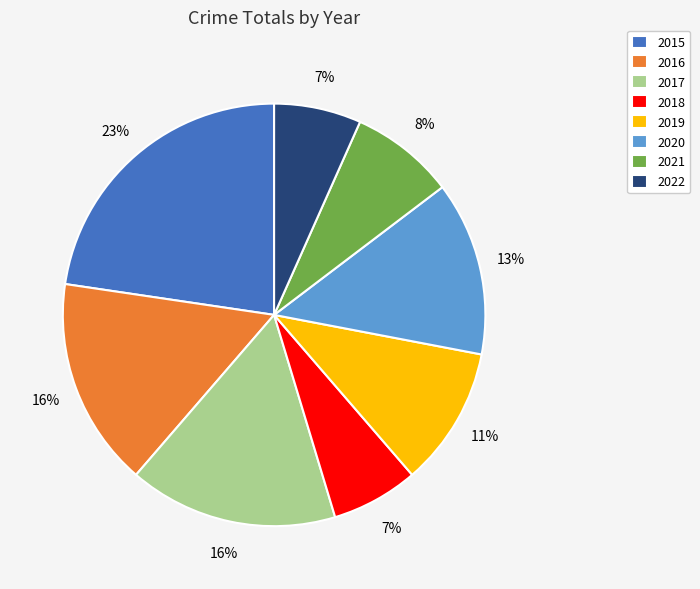

Is the sum of 2020 and 2015 greater than half?

No